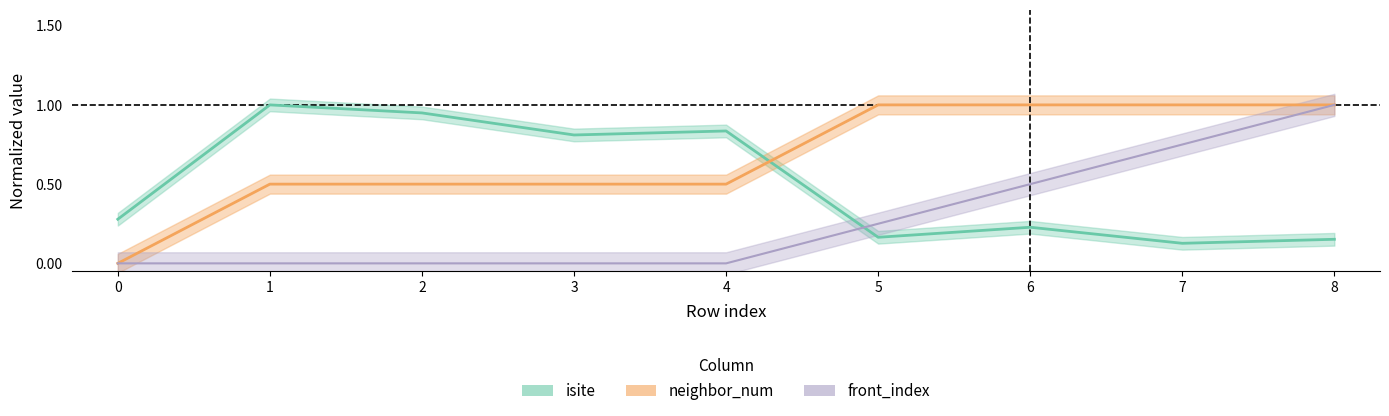

At how many categories does at least one series exceed 0?

9